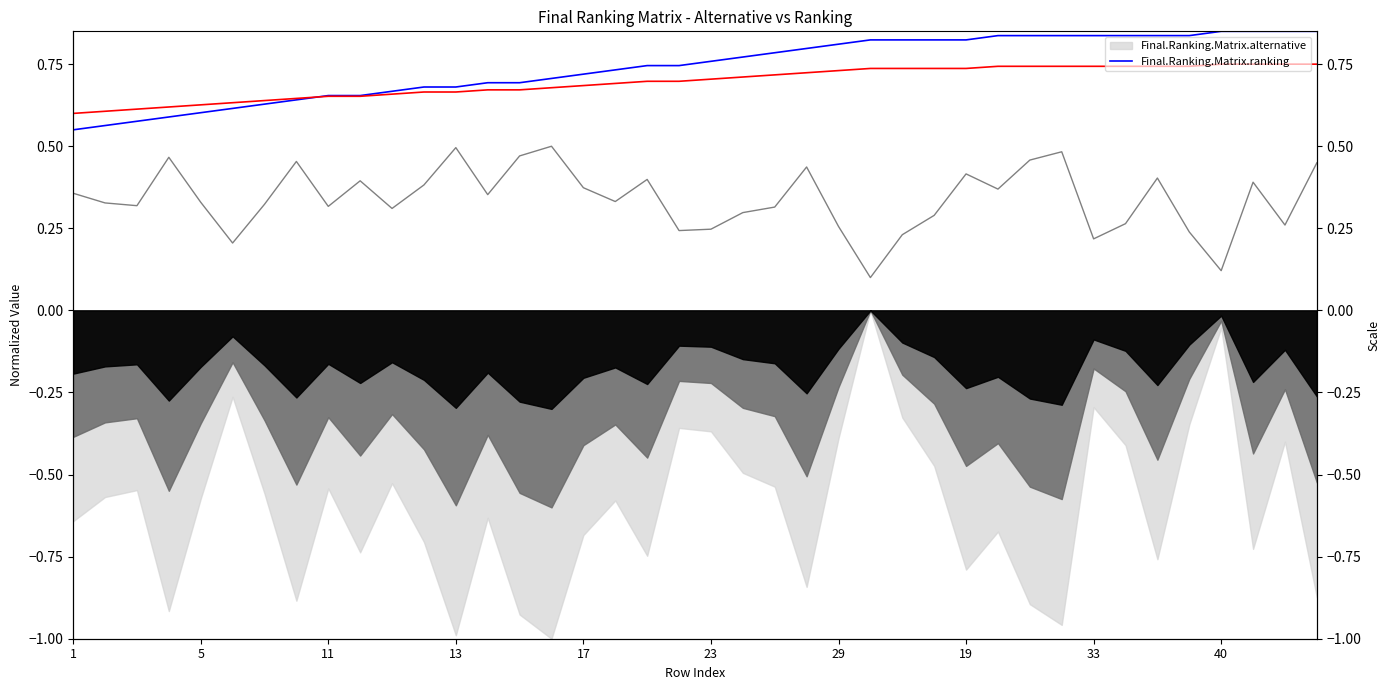

How many values are between 0 and 1?

40